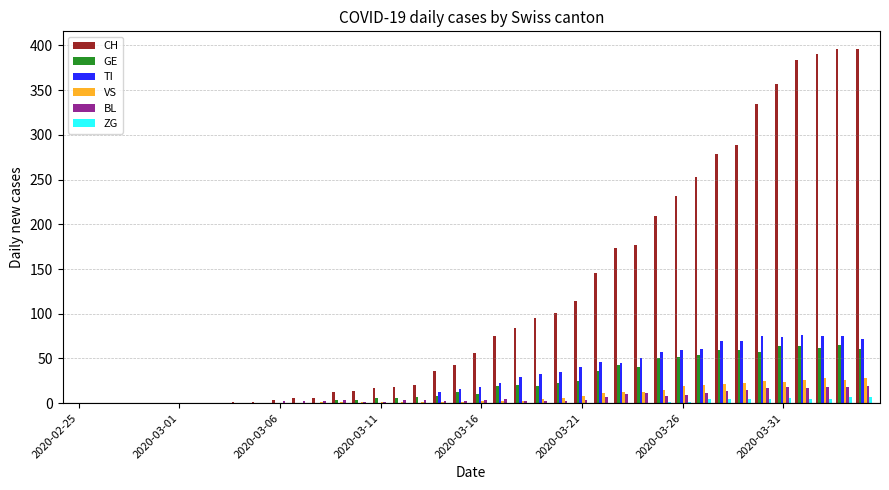

Which series has the largest total across all categories?

CH